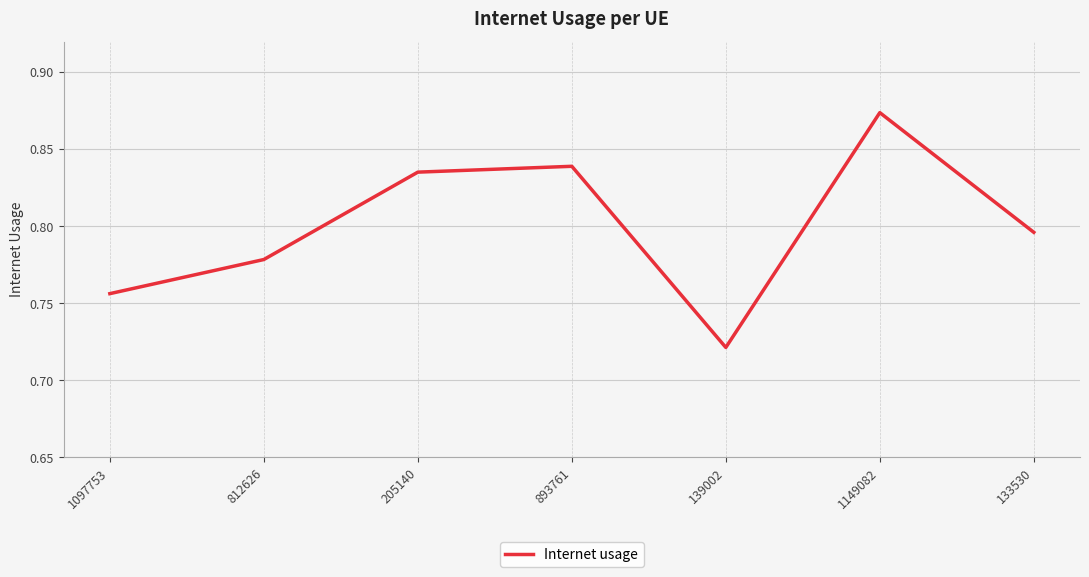

At which category does the chart reach its minimum across all series?

139002